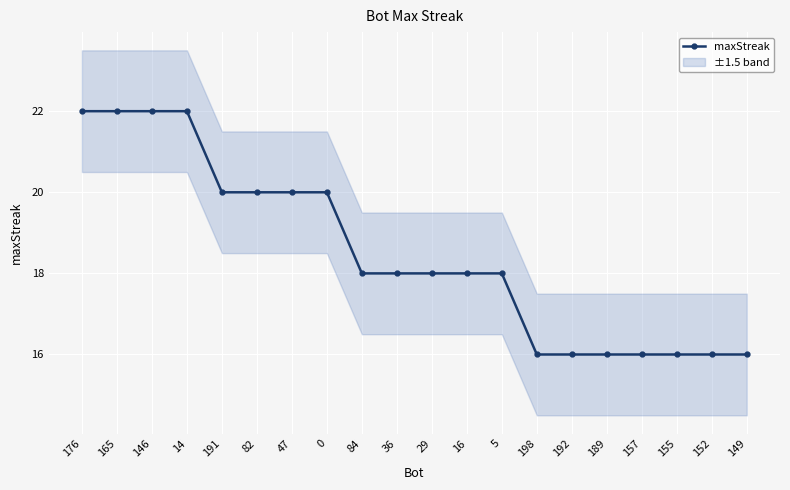

Rank the categories by value from highest to lowest.

176, 165, 146, 14, 191, 82, 47, 0, 84, 36, 29, 16, 5, 198, 192, 189, 157, 155, 152, 149